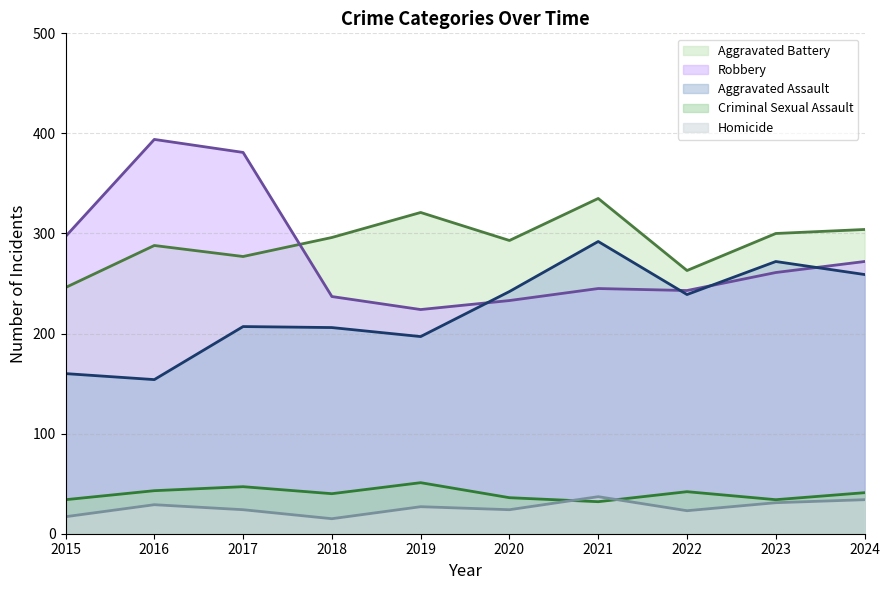

True or false: Robbery has a value of 394 at 2016.

True